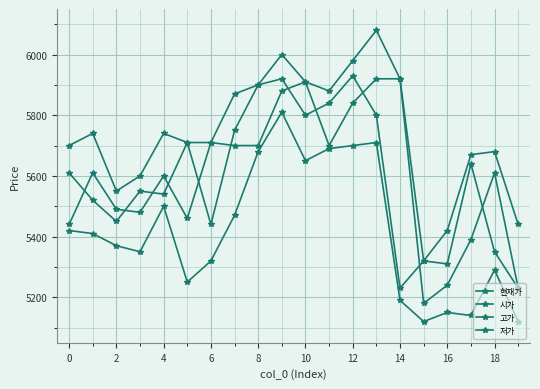

Does the chart have visible grid lines?

Yes